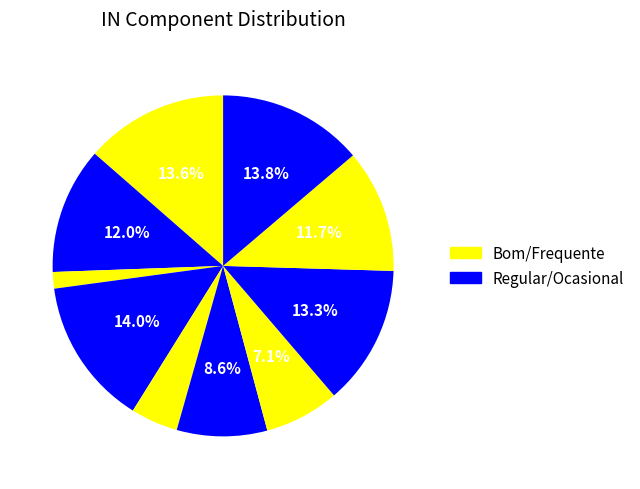

How many segments does this pie chart have?

10